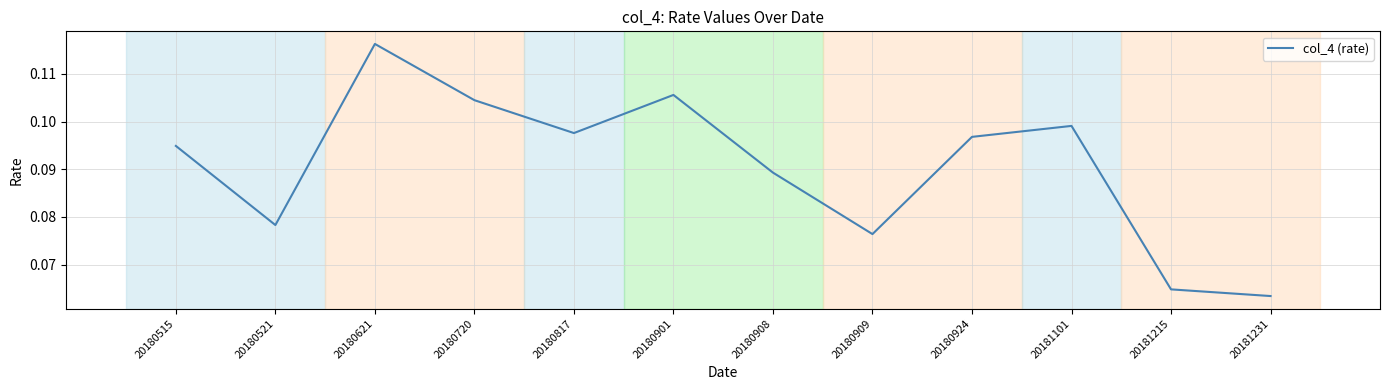

Between 20180817 and 20181101, which is larger?

20181101